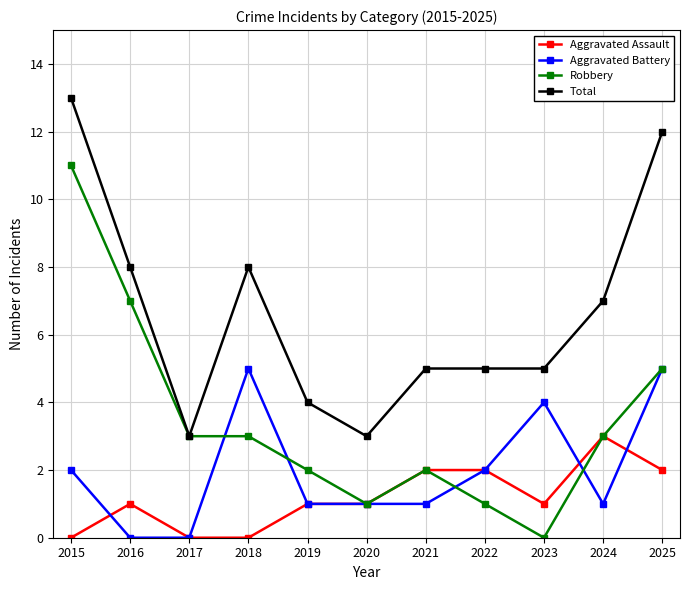

How many series are shown in this chart?

4